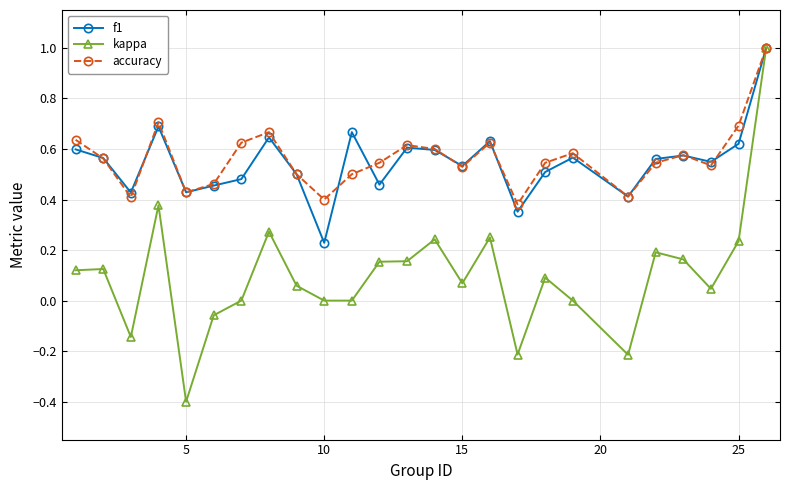

How many interior local valleys does the accuracy series have?

7